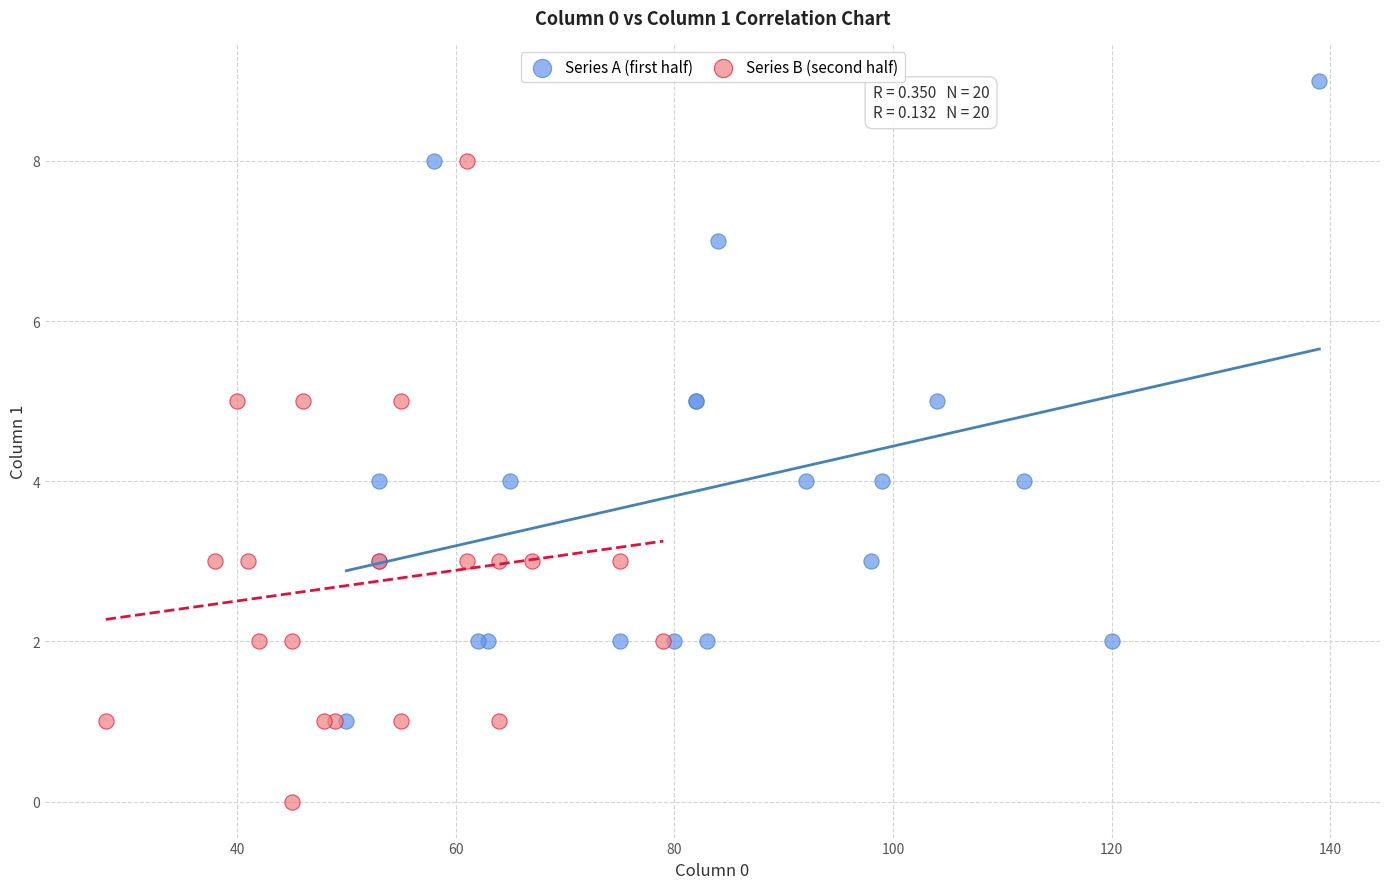

Which series contains the highest Y value?

Series A (first half)